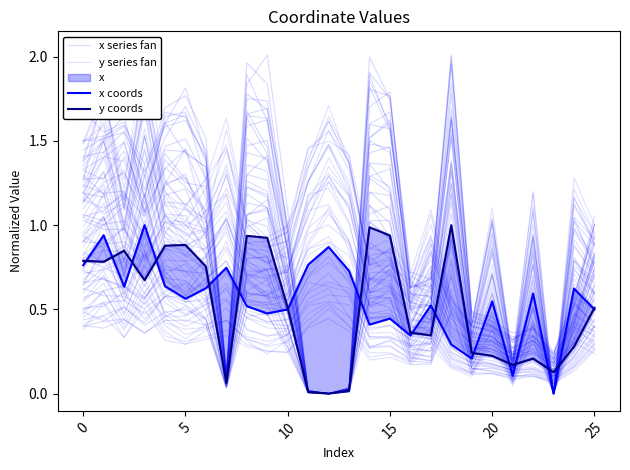

True or false: x series fan and x coords cross at least once.

True